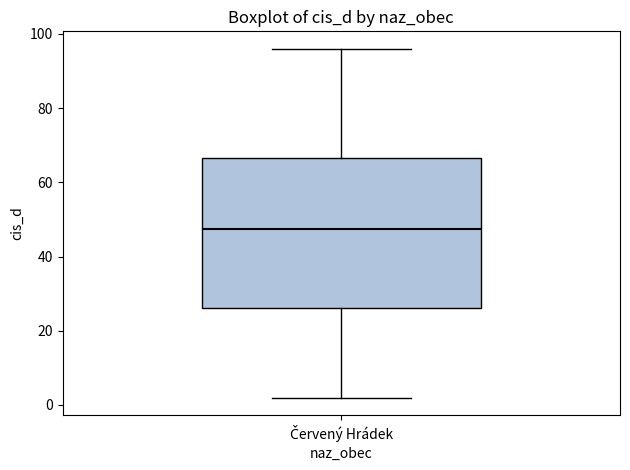

Transcribe this box plot: give where the median line is, the range the box spans, and where the two whiskers end, as read against the y-axis. The values are not printed on the chart, so give them approximately, as read against the axis.

median 48, box 26 to 66, whiskers 2 to 96